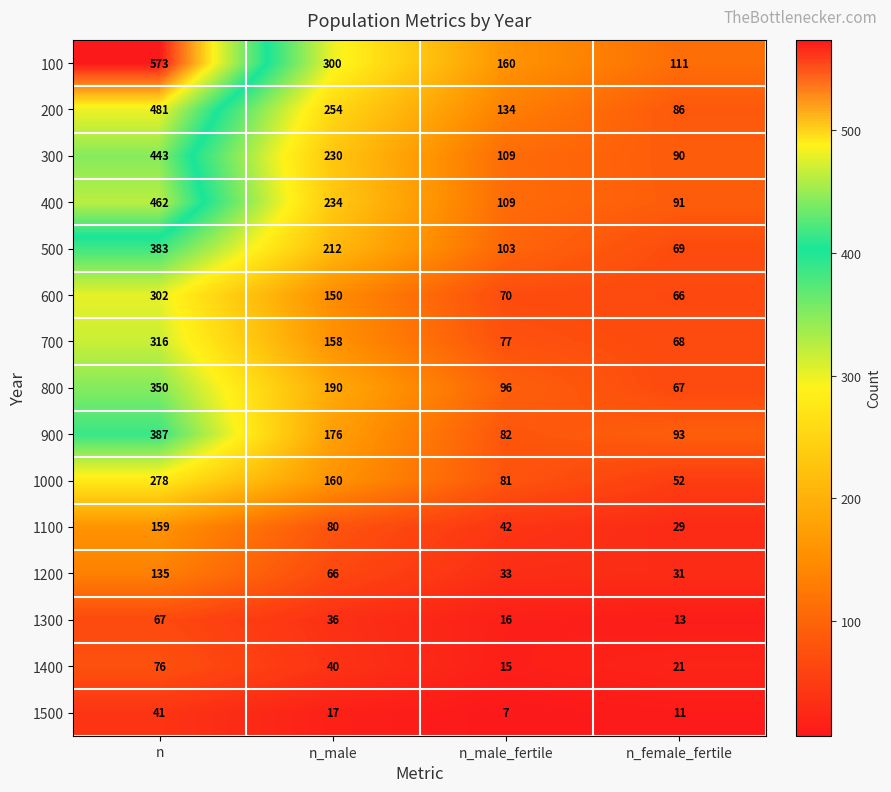

At how many categories does at least one series exceed 232?

2